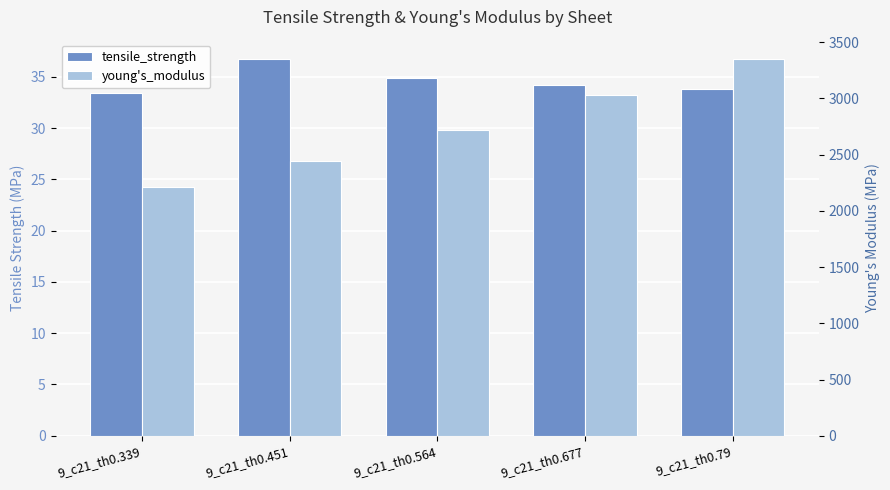

How many groups of bars are there?

5